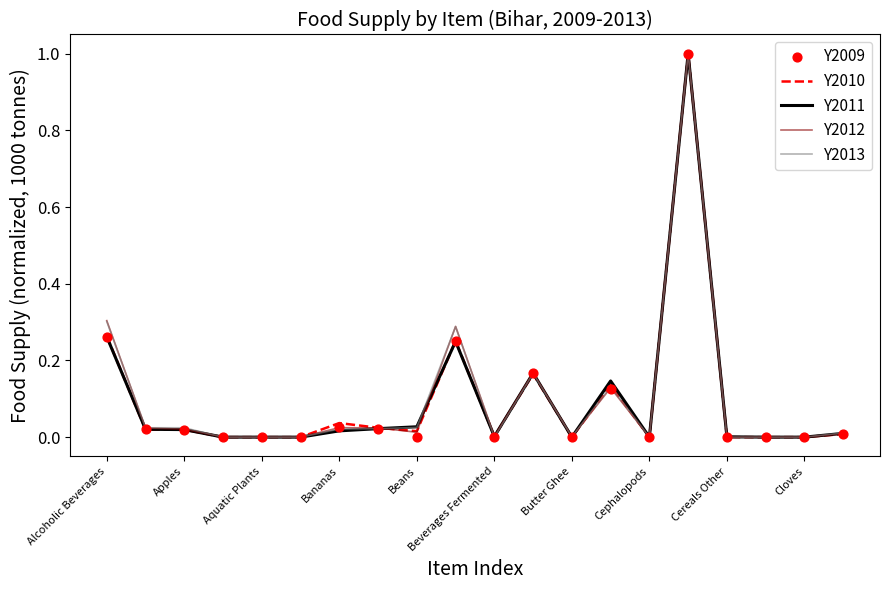

What is the maximum value for Y2013?

1.0